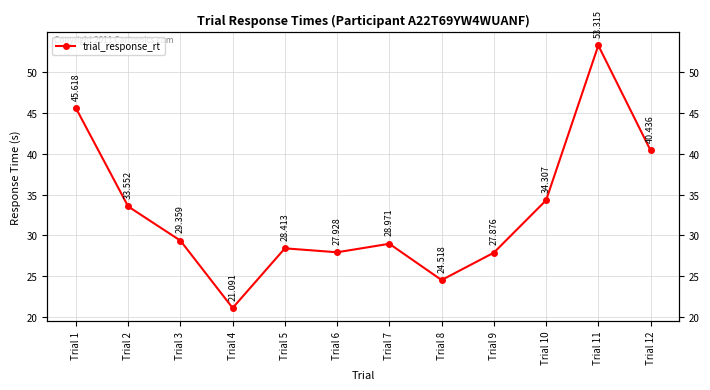

True or false: the data has more than 1 interior local peaks.

True